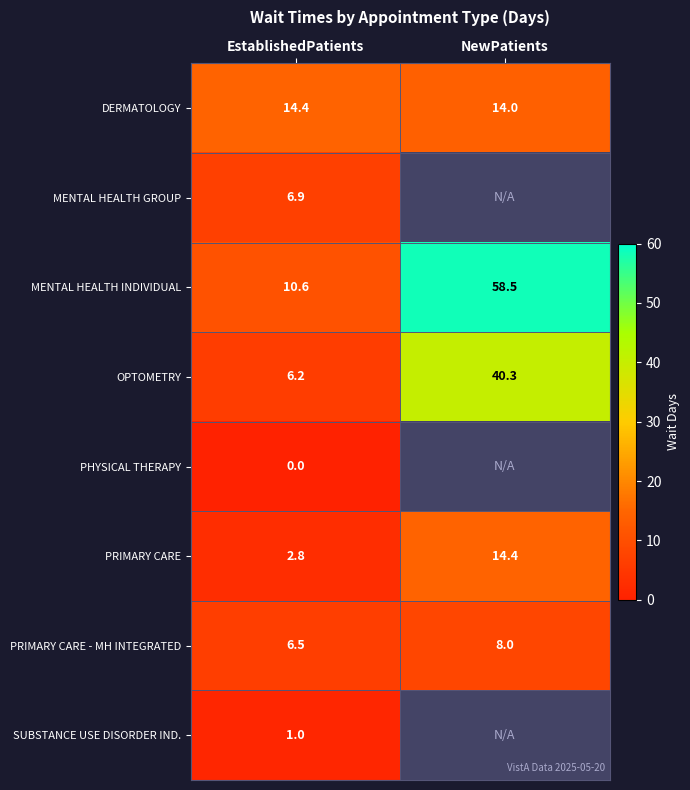

Is it true that PRIMARY CARE equals 20.5 at NewPatients?

False